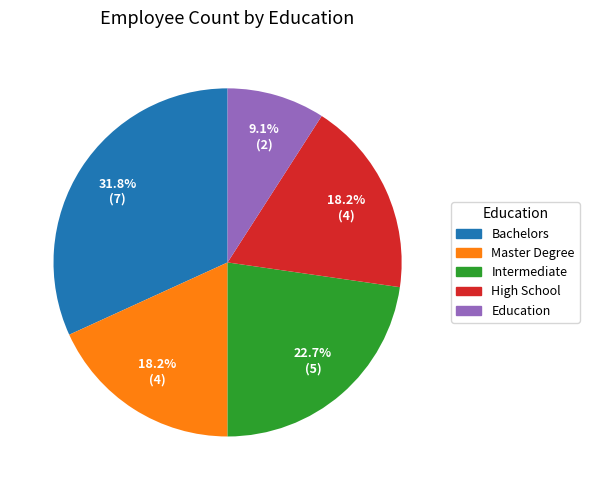

Combined, do Intermediate and Master Degree account for over 50%?

No